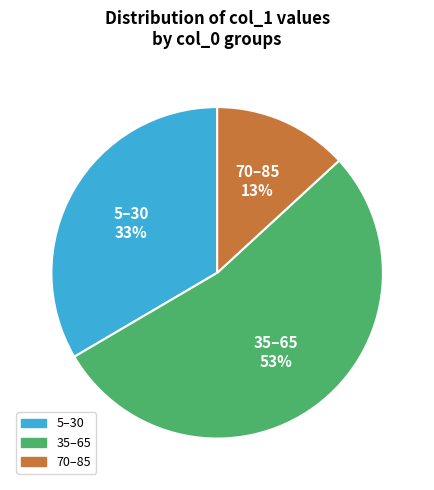

To the nearest percent, what is the difference between the largest and smallest slice percentages?

40%